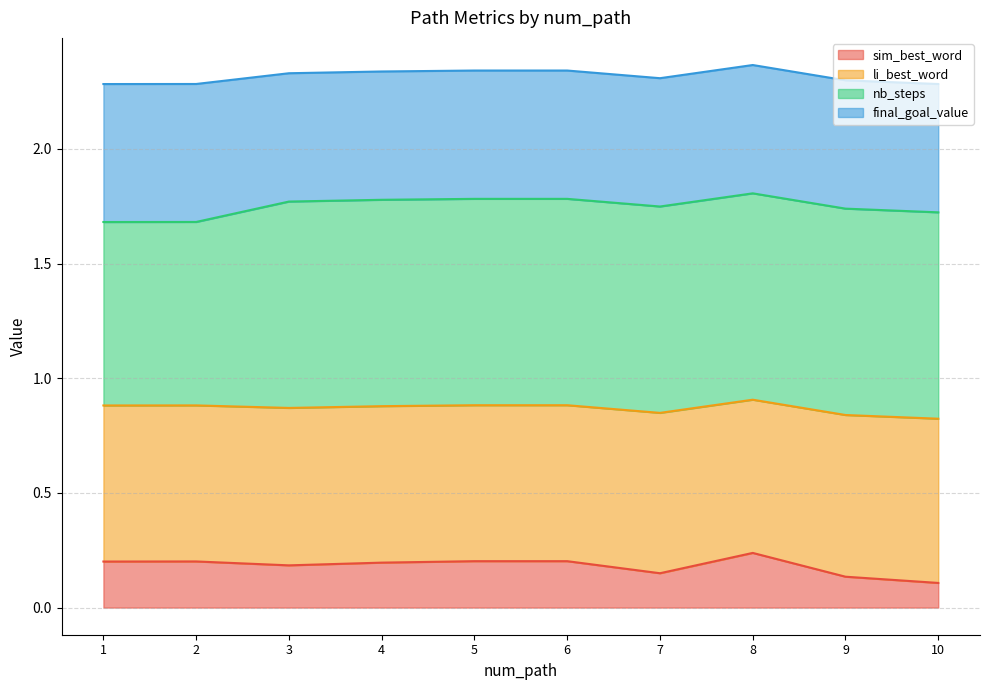

The value of sim_best_word at 6 is 0.2. True or false?

True